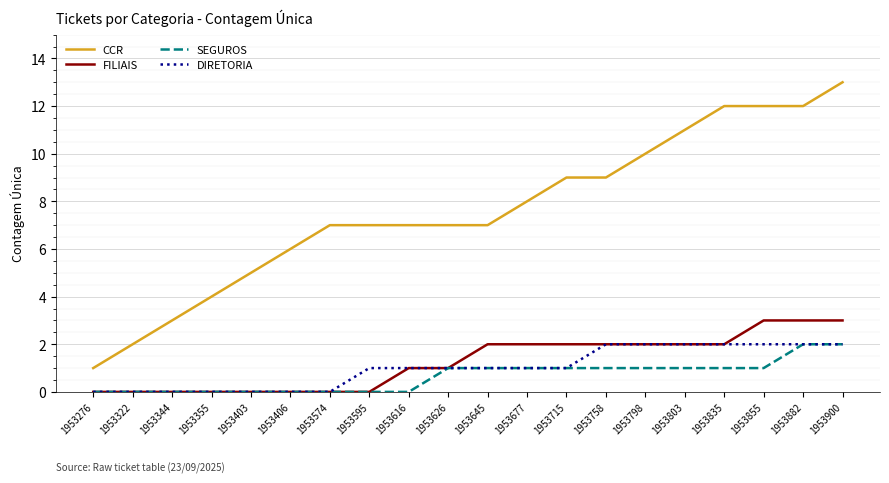

What is the total value across all series at 1953626?

10